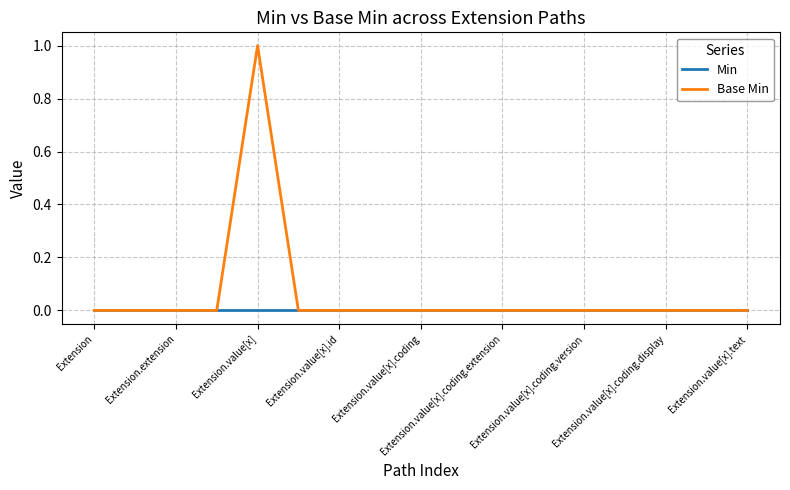

List the series in order of their peak value, highest first.

Base Min, Min